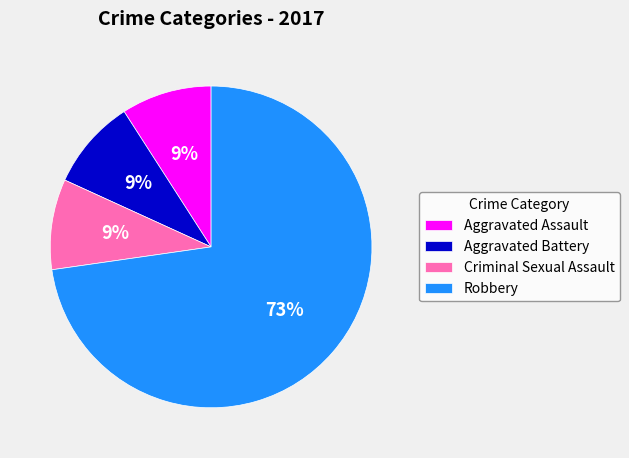

Does Aggravated Battery account for over 50% of the chart?

No